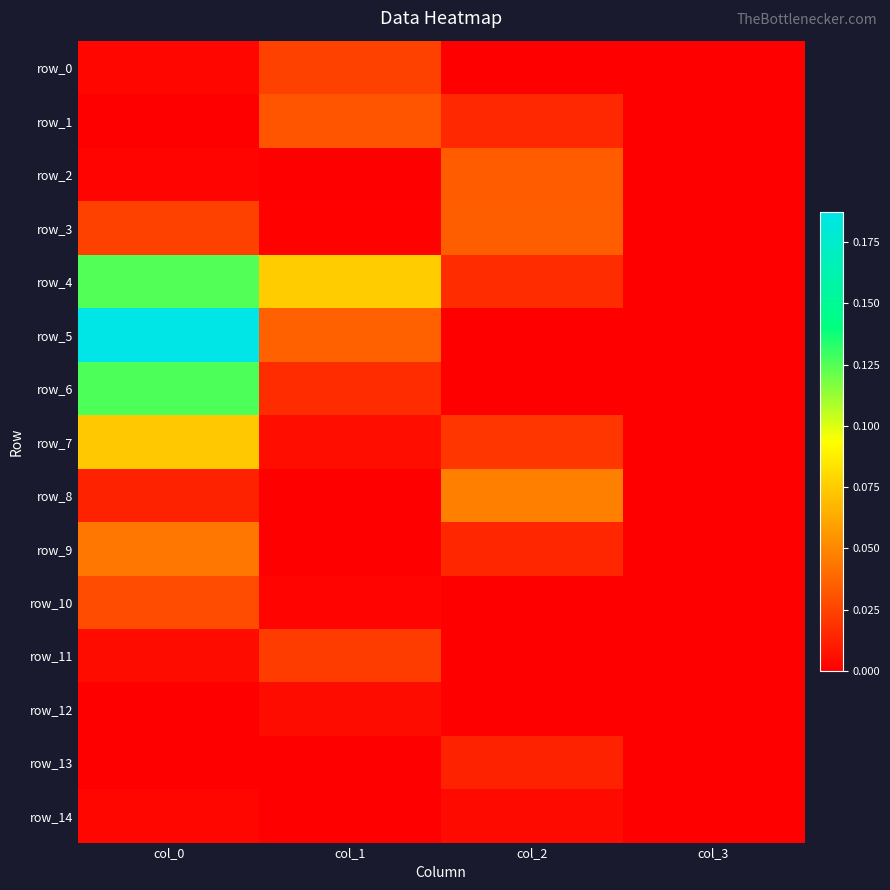

True or false: row_1 has a value of 0.0 at col_0.

True